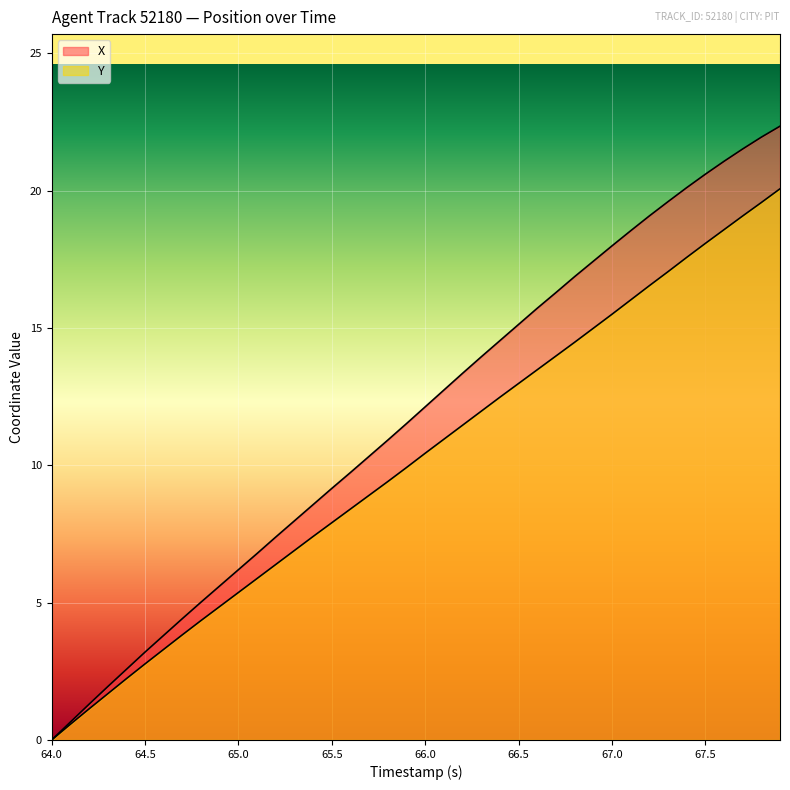

What is the average value of the X series?

11.7